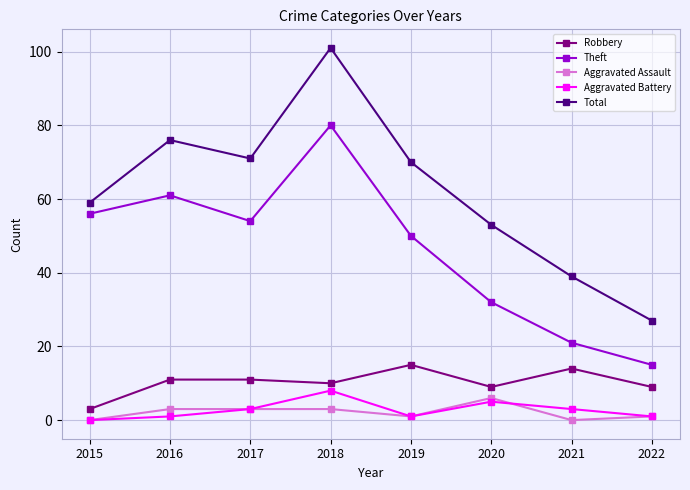

At which label does Robbery reach its peak?

2019